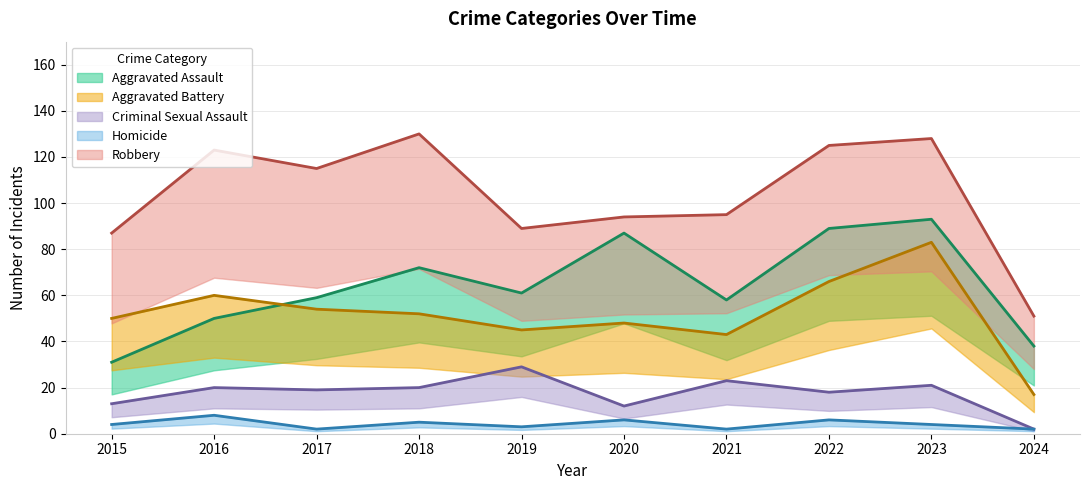

What value does the Robbery series have at 2024?

51